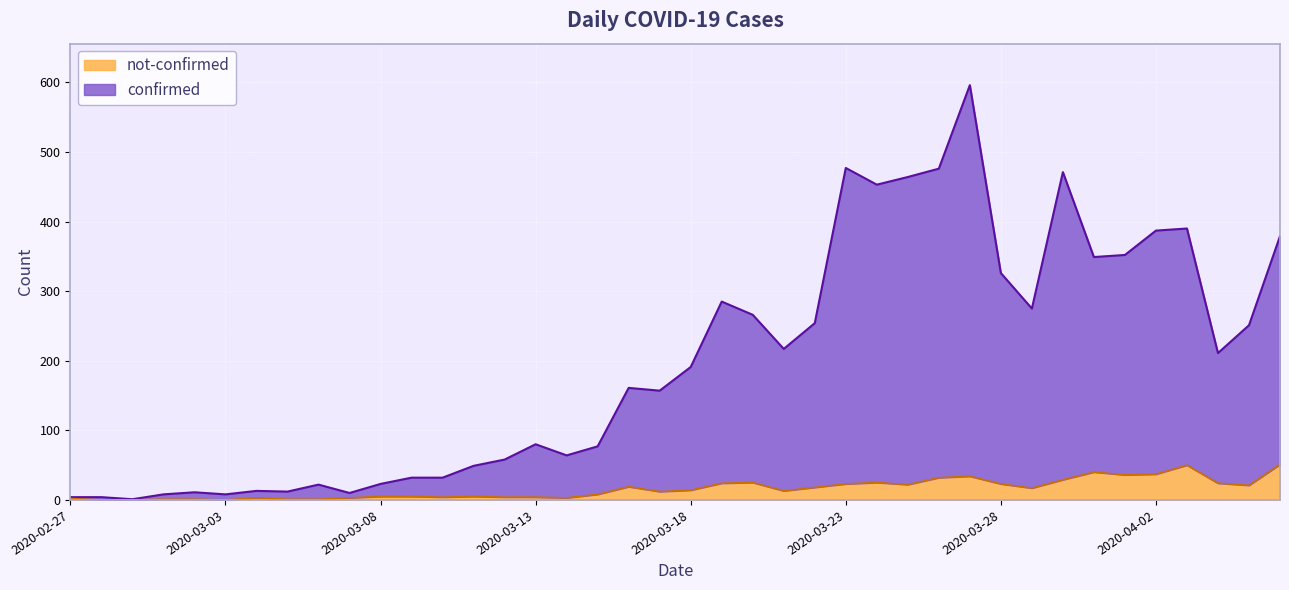

Where is the first local maximum for confirmed?

2020-03-02